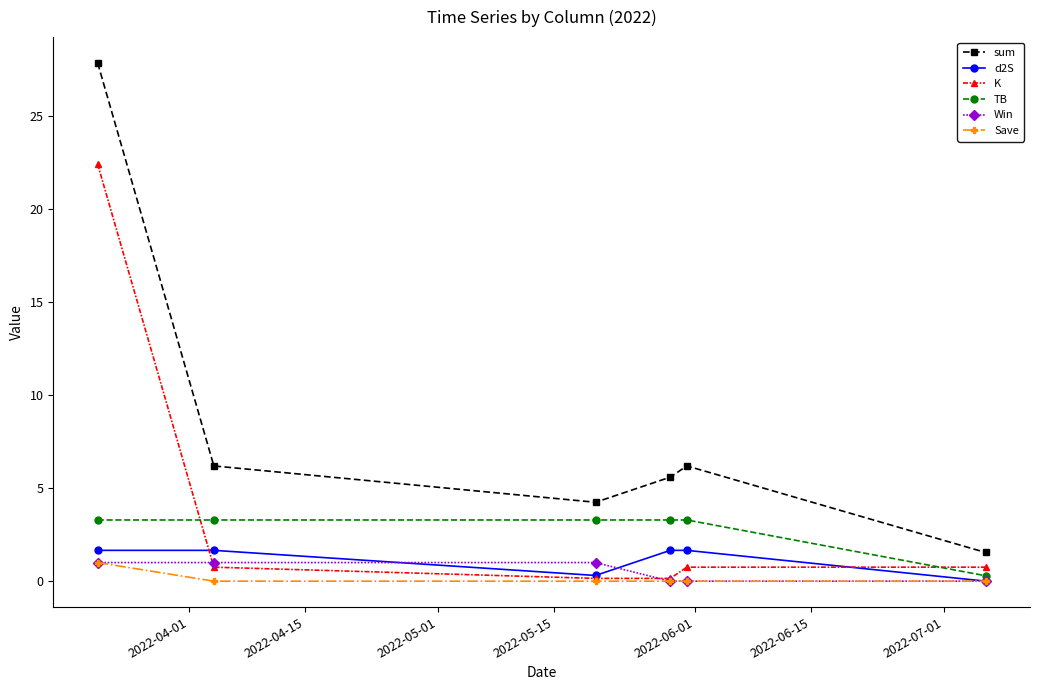

Which series has the widest spread of values?

sum